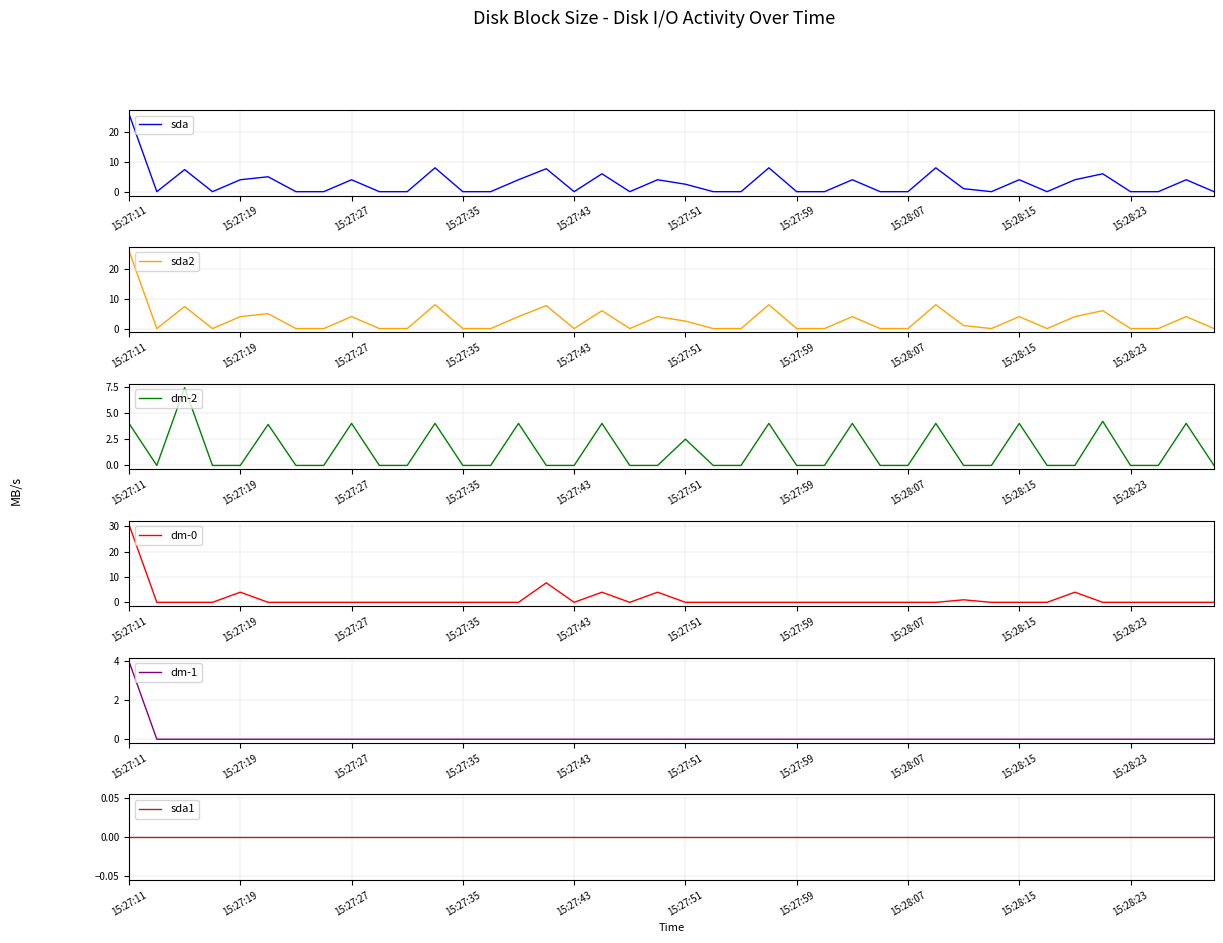

At which label is dm-2 closest to 3?

15:27:51